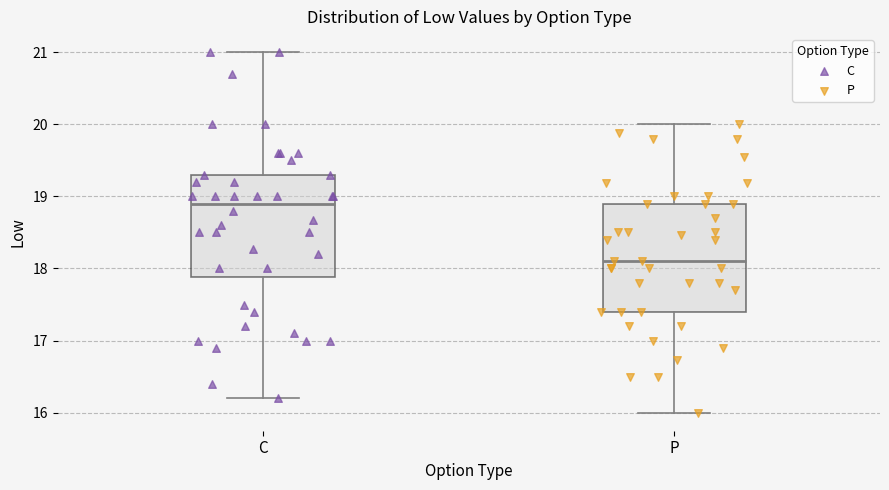

Reading left to right, transcribe this box plot: for each box, give where its median line is, the range the box spans, and where its two whiskers end, as read against the y-axis. The values are not printed on the chart, so give them approximately, as read against the axis.

C: median 18.9, box 17.9 to 19.3, whiskers 16.2 to 21.0
P: median 18.1, box 17.4 to 18.9, whiskers 16.0 to 20.0